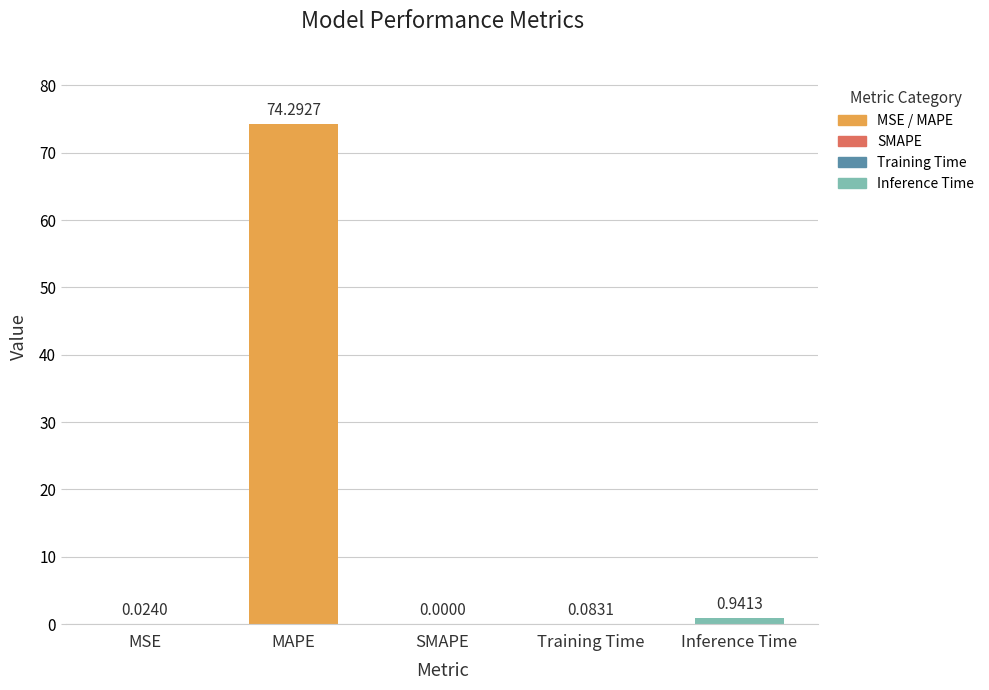

What is the sum of all values?

75.3